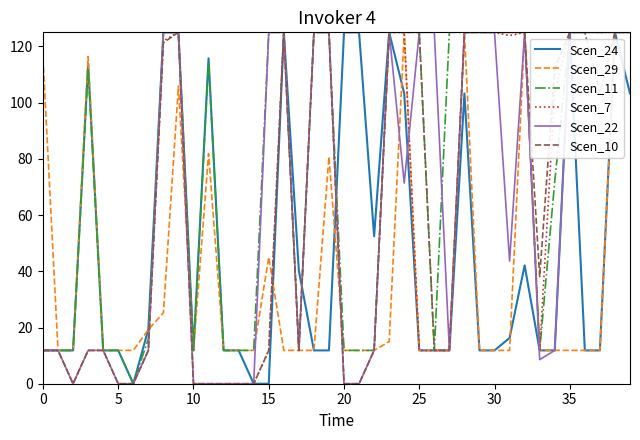

What is the highest value of the Scen_29 series?

125.0